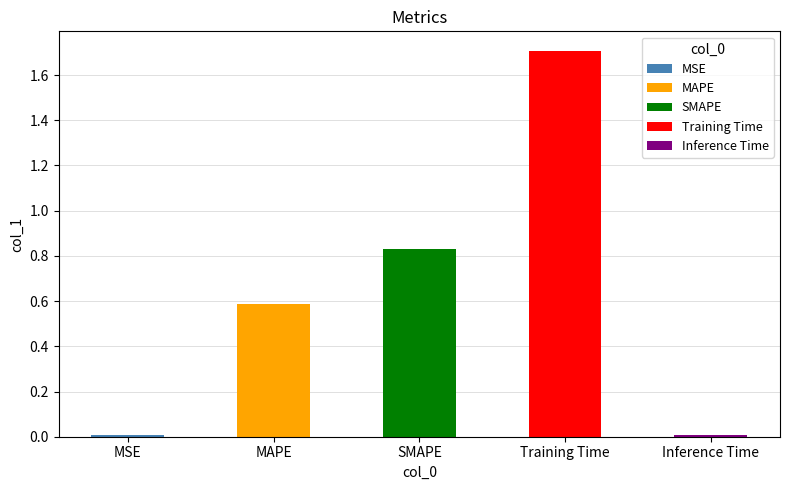

What is the difference between the maximum and second lowest values?

1.7